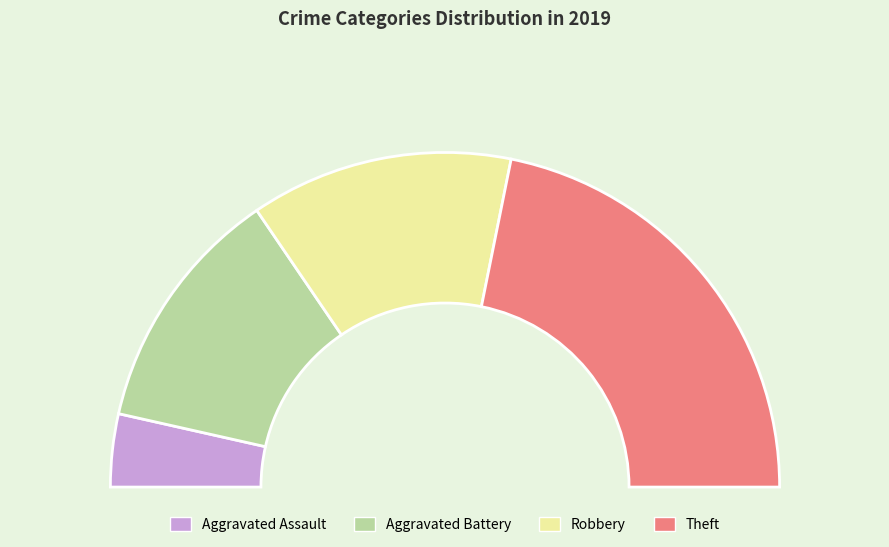

To the nearest percent, what is the average slice percentage?

25%